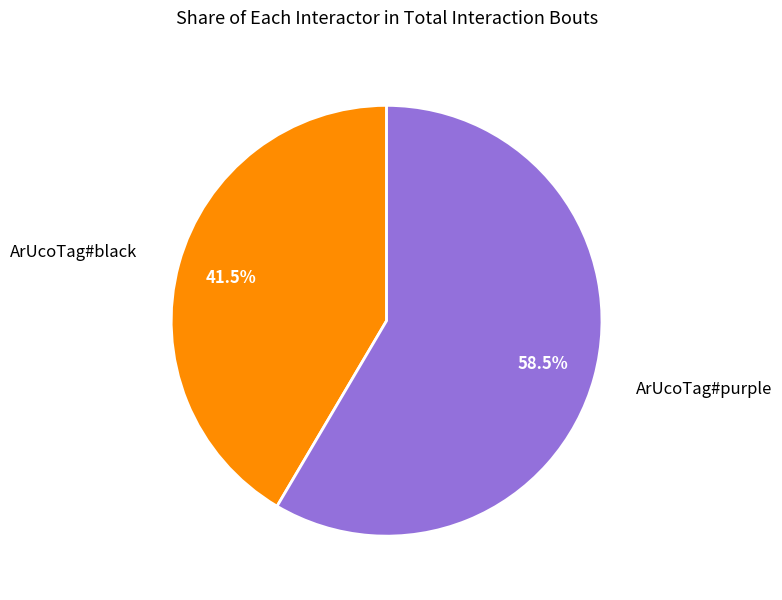

How many slices are in this pie chart?

2